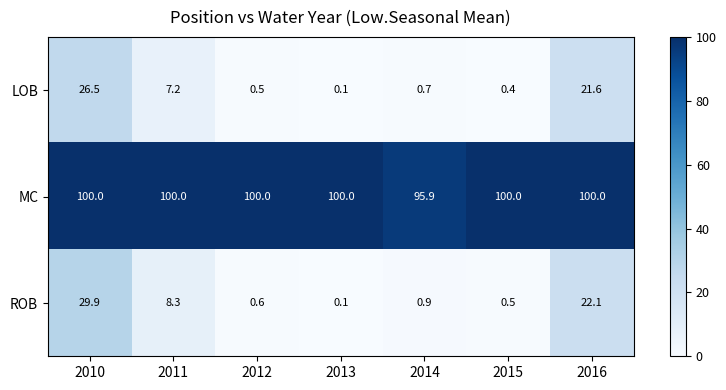

Reading left to right, transcribe all the data shown in this chart.

LOB: 2010=26.5	2011=7.2	2012=0.5	2013=0.1	2014=0.7	2015=0.4	2016=21.6
MC: 2010=100.0	2011=100.0	2012=100.0	2013=100.0	2014=95.9	2015=100.0	2016=100.0
ROB: 2010=29.9	2011=8.3	2012=0.6	2013=0.1	2014=0.9	2015=0.5	2016=22.1